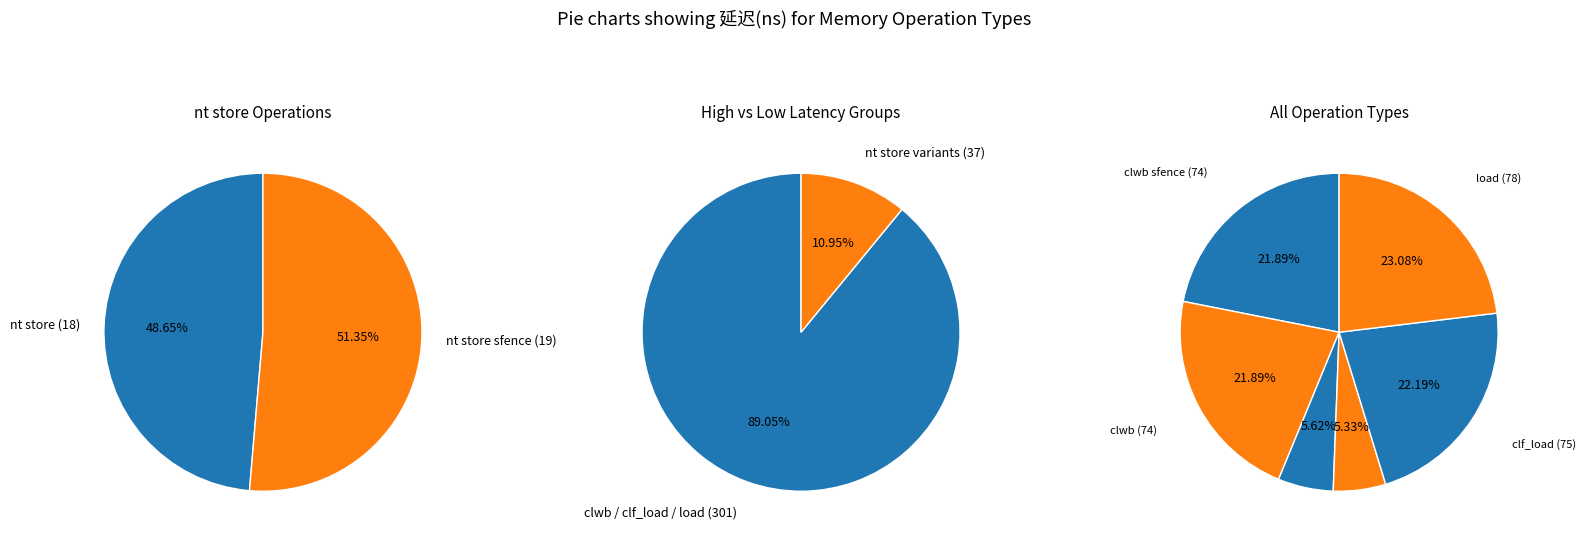

How many segments does this pie chart have?

6